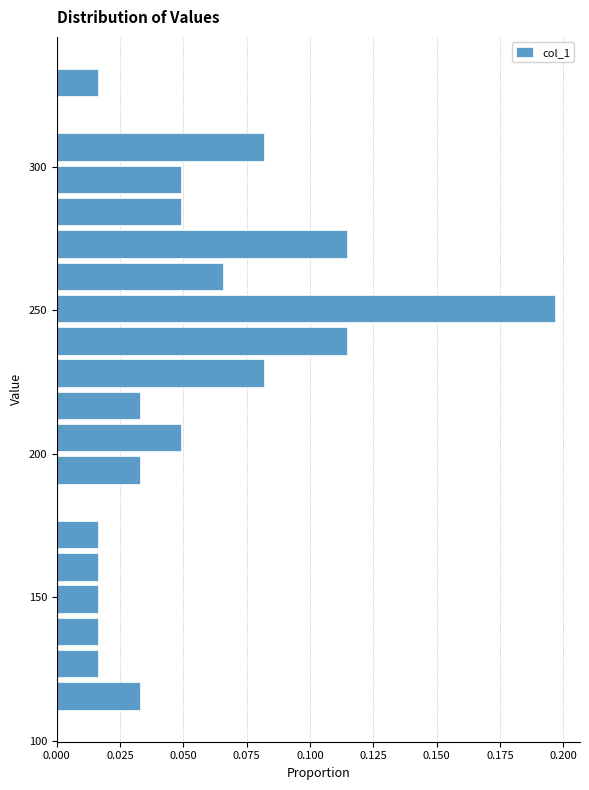

Around what value on the y-axis is the longest bar? Give the approximate position of its centre, as read against the axis.

250